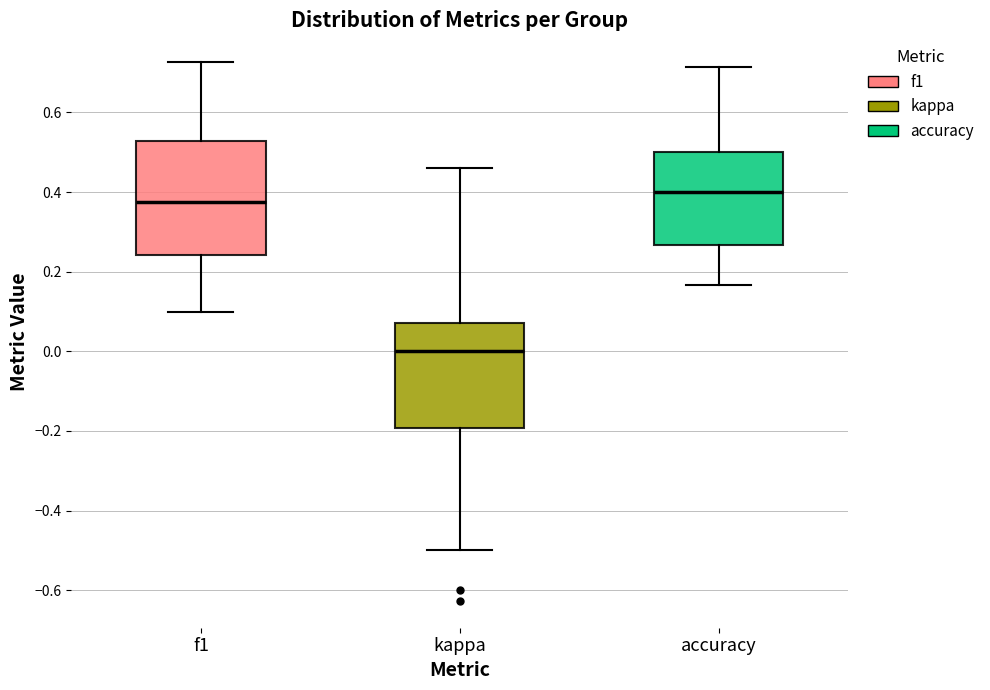

Reading left to right, transcribe this box plot: for each box, give where its median line is, the range the box spans, and where its two whiskers end, as read against the y-axis. The values are not printed on the chart, so give them approximately, as read against the axis.

f1: median 0.38, box 0.24 to 0.52, whiskers 0.10 to 0.72
kappa: median 0.00, box -0.20 to 0.08, whiskers -0.50 to 0.46
accuracy: median 0.40, box 0.26 to 0.50, whiskers 0.16 to 0.72